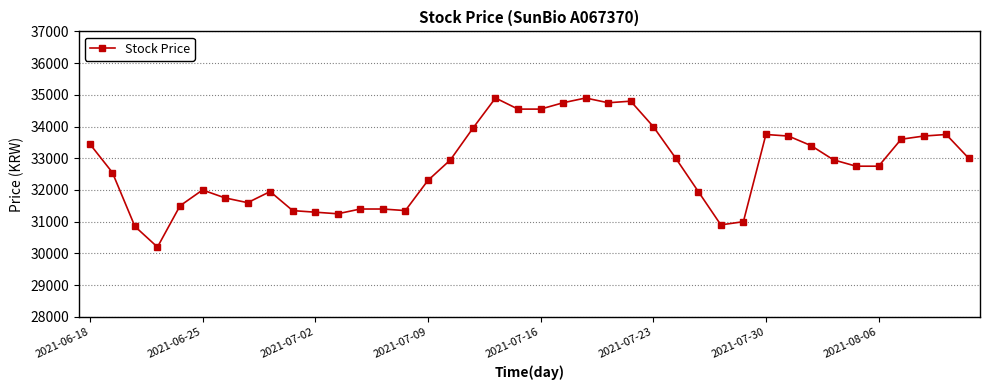

What is the sum of all values?

1310500